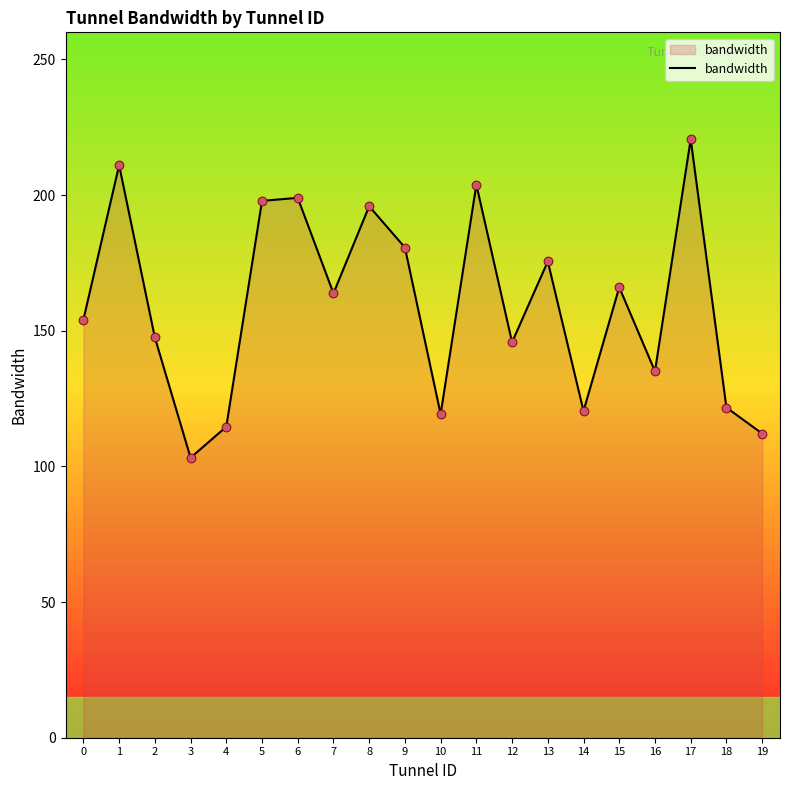

Approximately how many times larger is the value at 14 compared to 9?

0.7